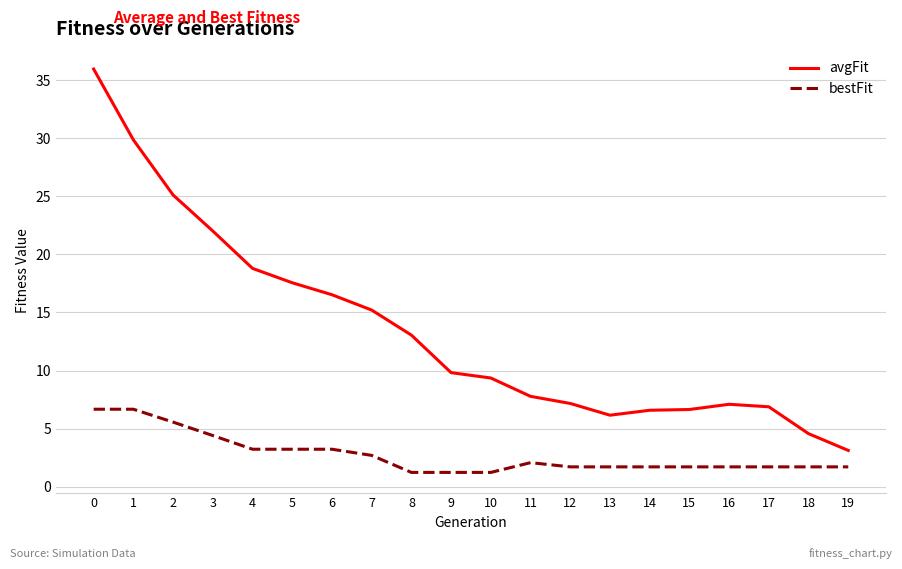

At 13, list the series in order from largest to smallest.

avgFit, bestFit